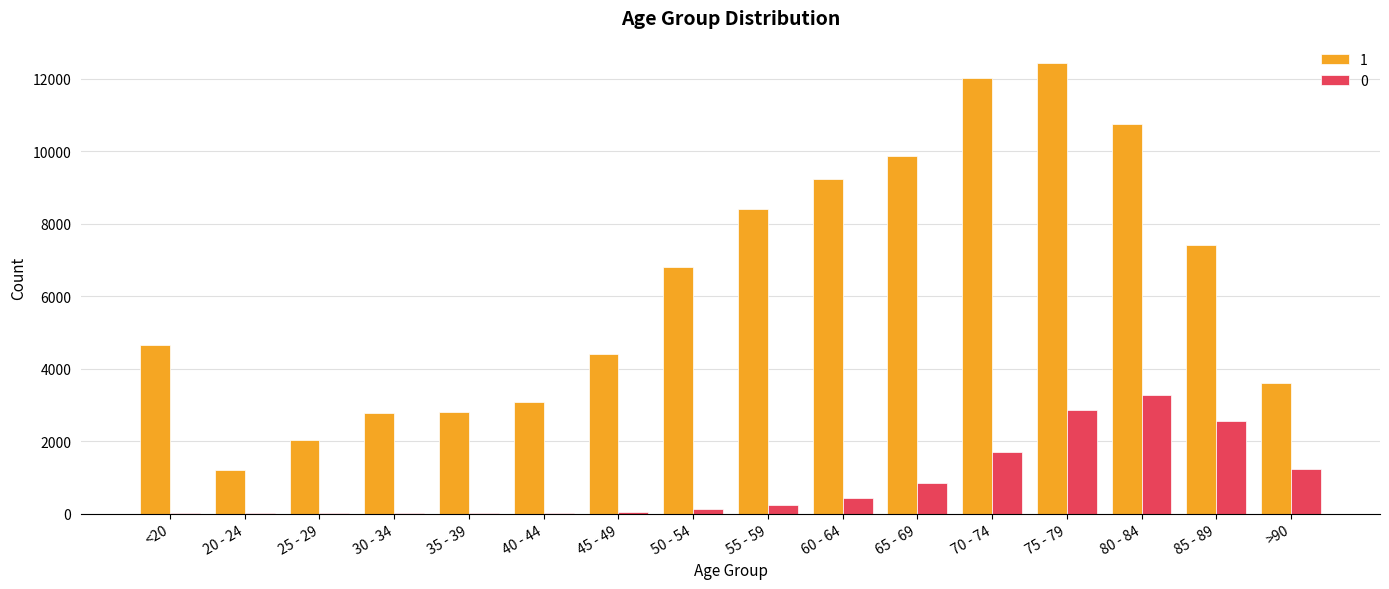

Which series has the largest total across all categories?

1